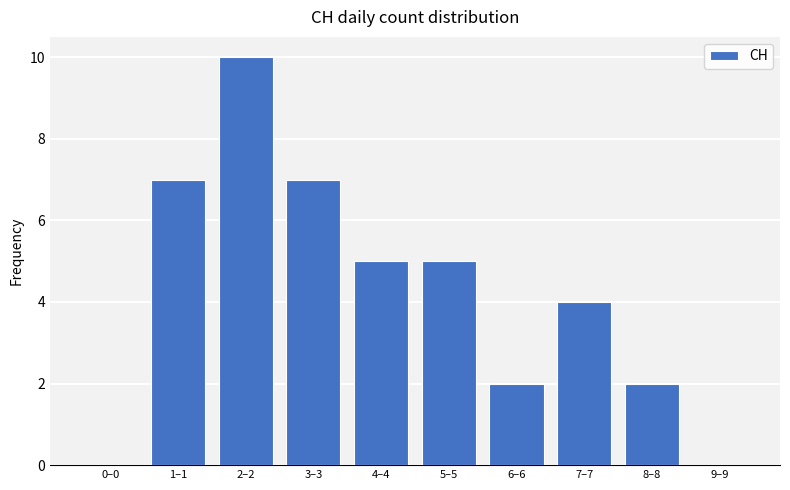

Reading left to right, what are all the values shown in this chart?

0–0=0	1–1=7	2–2=10	3–3=7	4–4=5	5–5=5	6–6=2	7–7=4	8–8=2	9–9=0